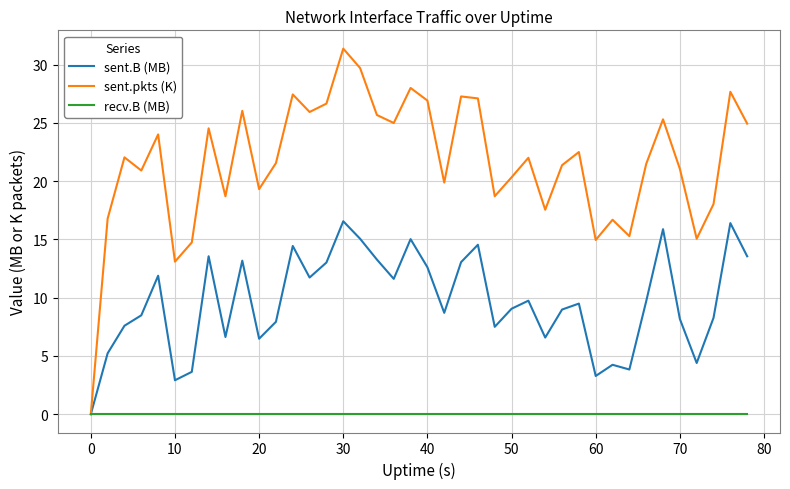

What are all the series names shown in the legend?

sent.B (MB), sent.pkts (K), recv.B (MB)